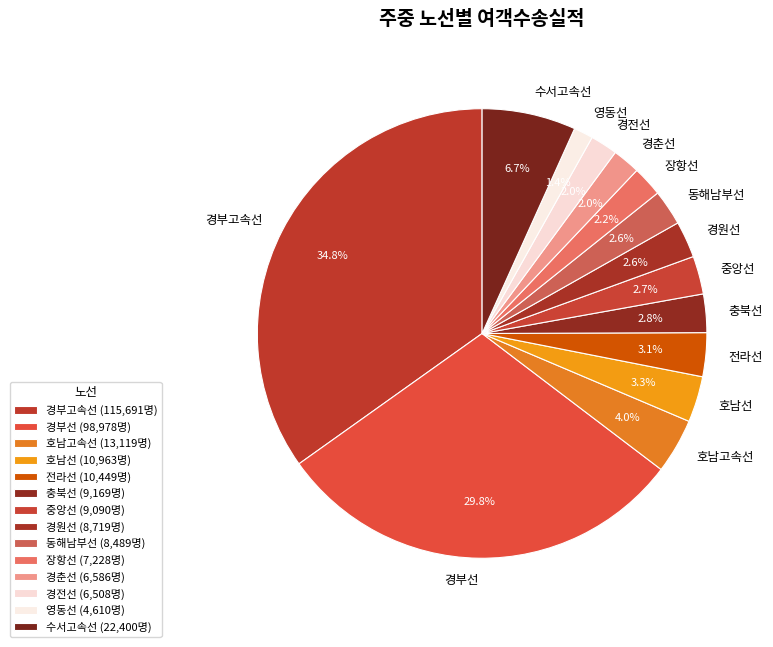

Is the sum of 영동선 and 장항선 greater than half?

No